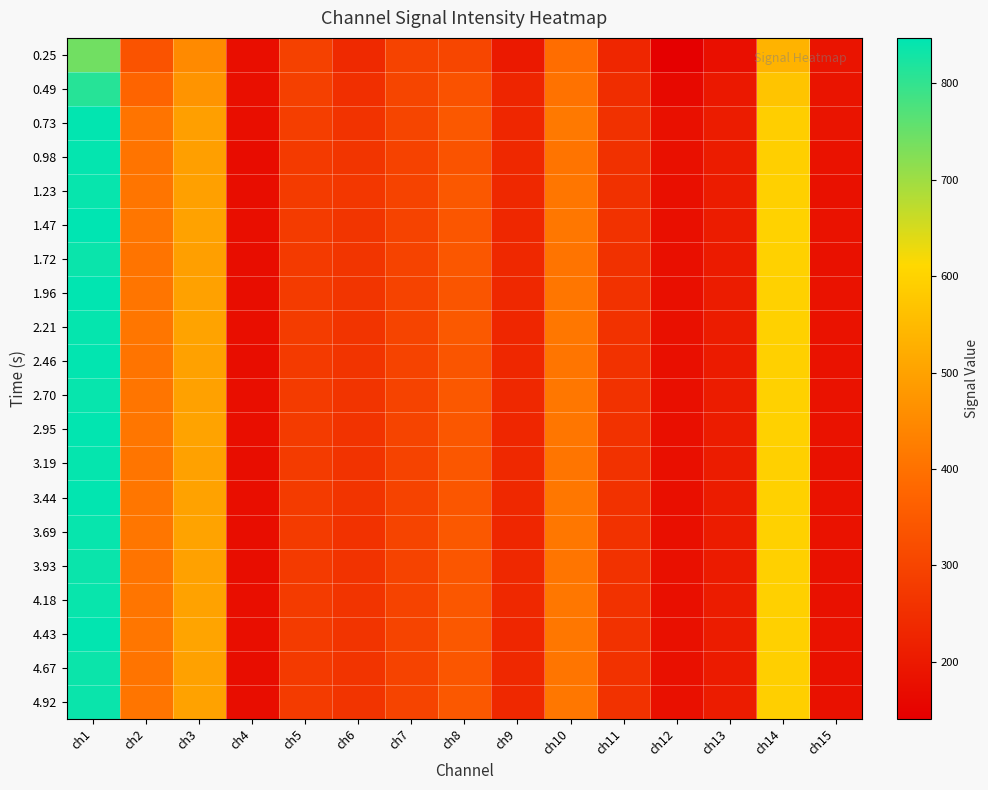

What is the total value across all series at ch11?

5115